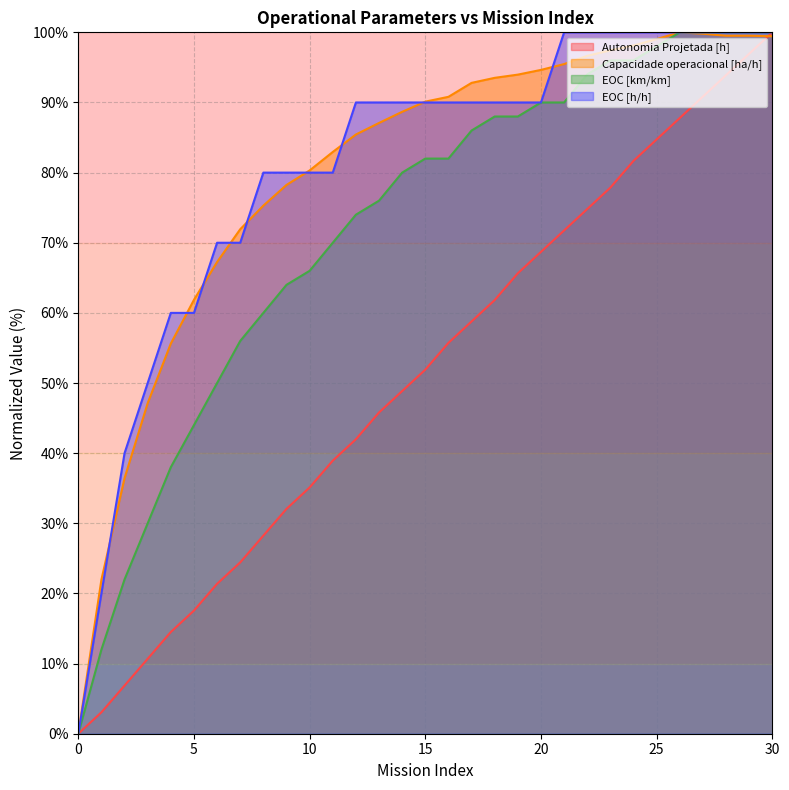

At which category is the sum across all series the highest?

30